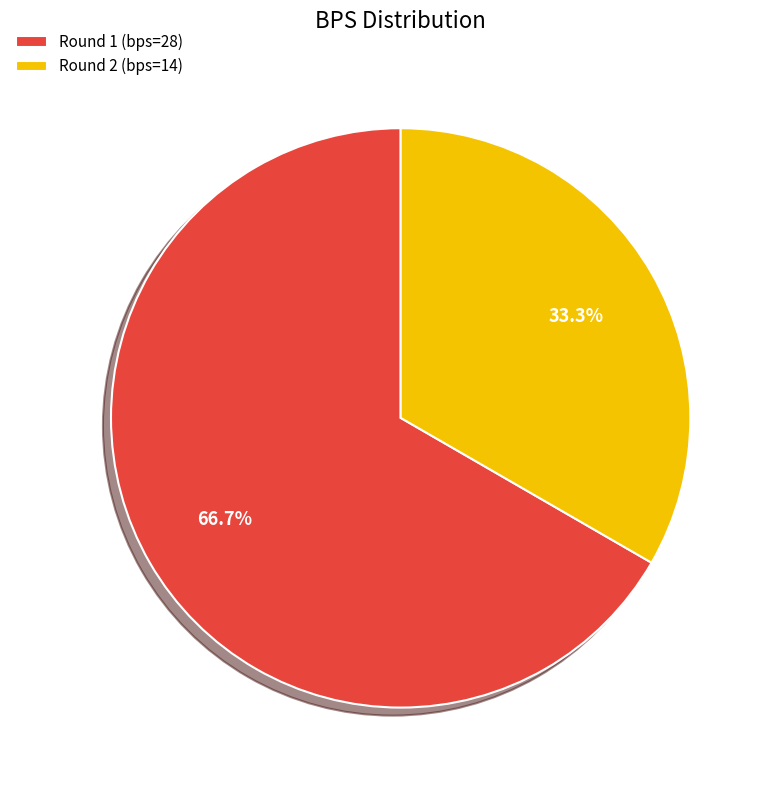

To the nearest percent, what is the average slice percentage?

50%